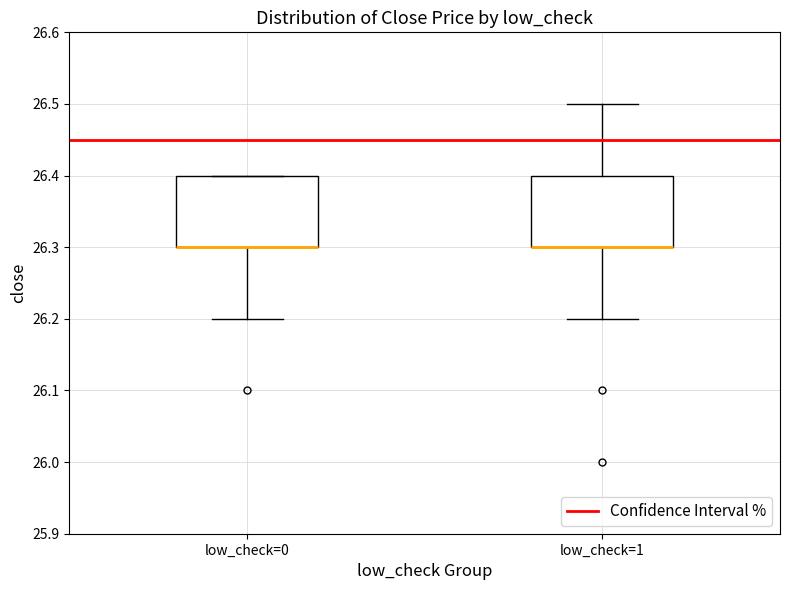

Reading left to right, transcribe this box plot: for each box, give where its median line is, the range the box spans, and where its two whiskers end, as read against the y-axis. The values are not printed on the chart, so give them approximately, as read against the axis.

low_check=0: median 26.3 (drawn on the box's lower edge), box 26.3 to 26.4, whiskers 26.2 to 26.4
low_check=1: median 26.3 (drawn on the box's lower edge), box 26.3 to 26.4, whiskers 26.2 to 26.5